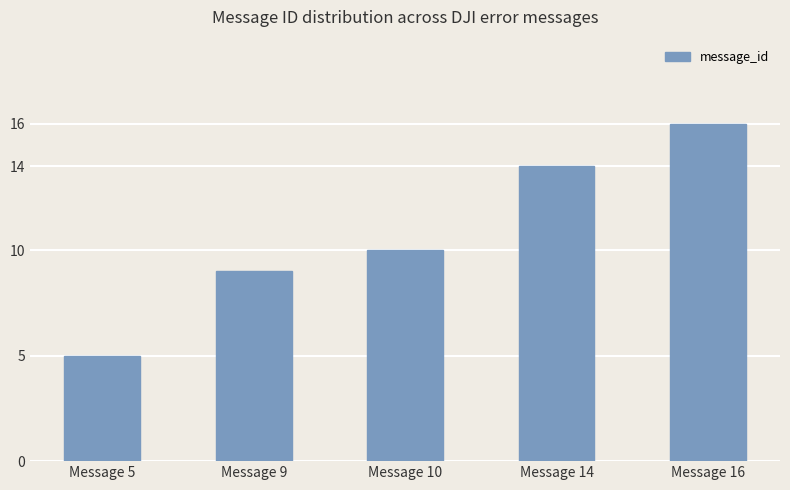

Reading left to right, list all the values displayed in this chart.

5	9	10	14	16